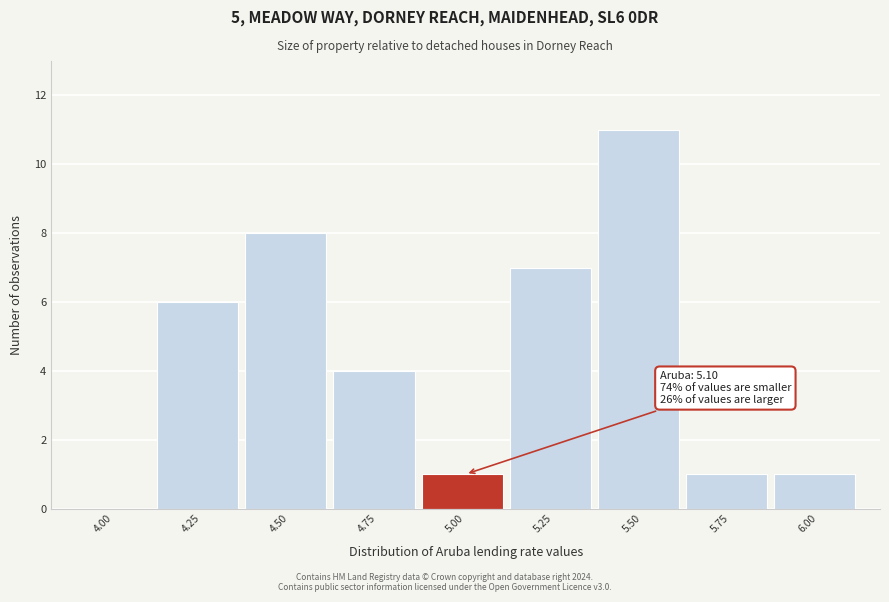

Reading left to right, extract all data points from this chart.

4.00=0	4.25=6	4.50=8	4.75=4	5.00=1	5.25=7	5.50=11	5.75=1	6.00=1